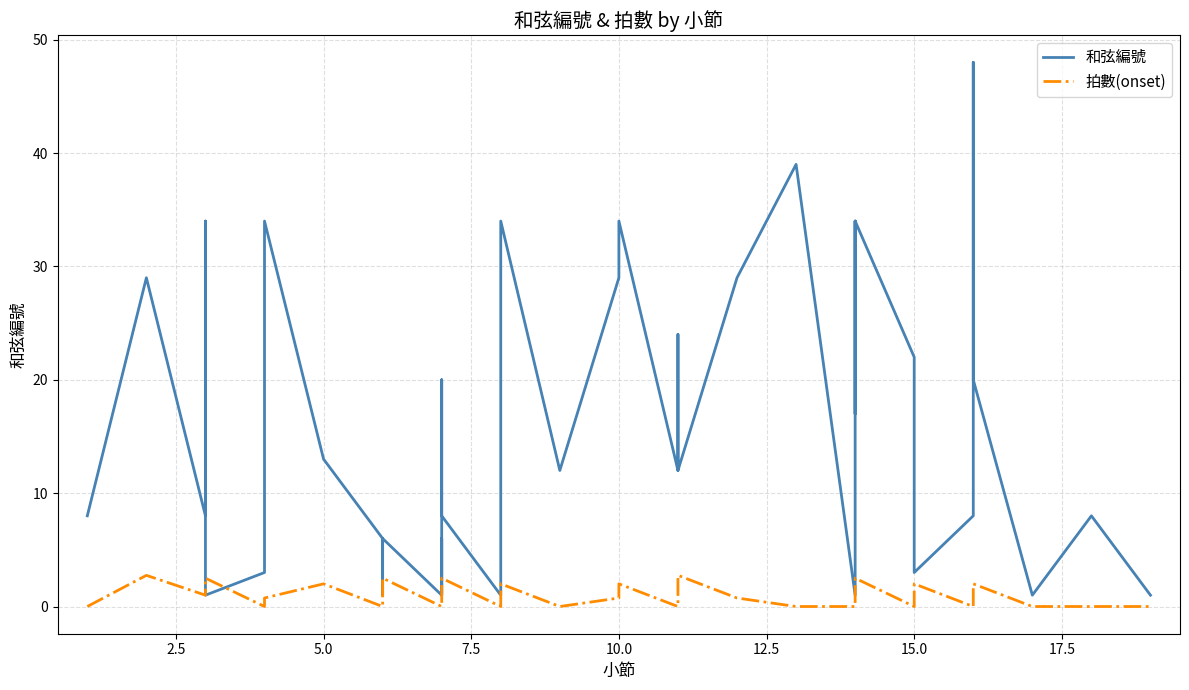

What are all the series names shown in the legend?

和弦編號, 拍數(onset)